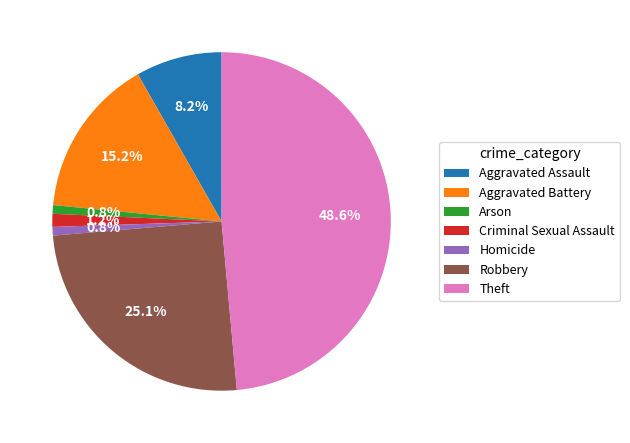

Is there a majority slice in this chart?

No